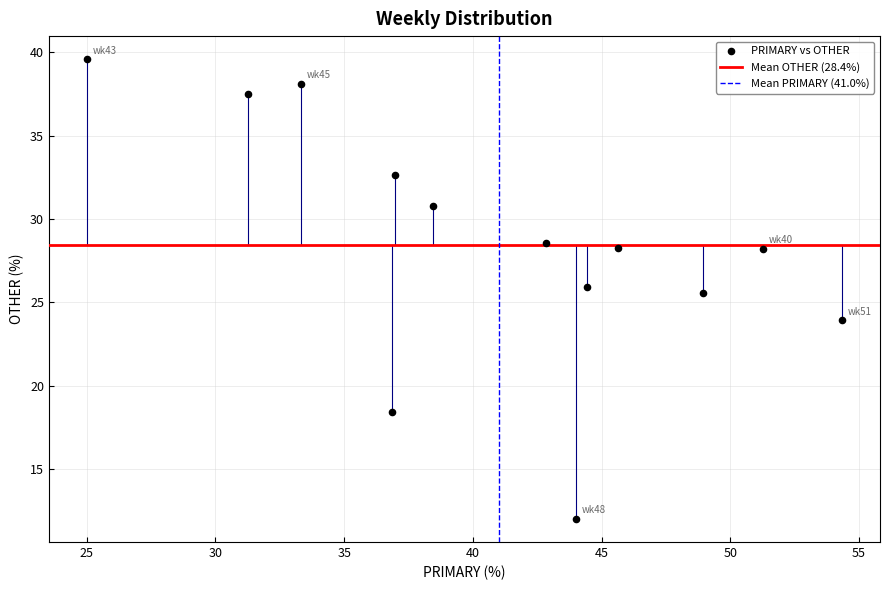

What Y value in the scatter plot is closest to 25?

25.5